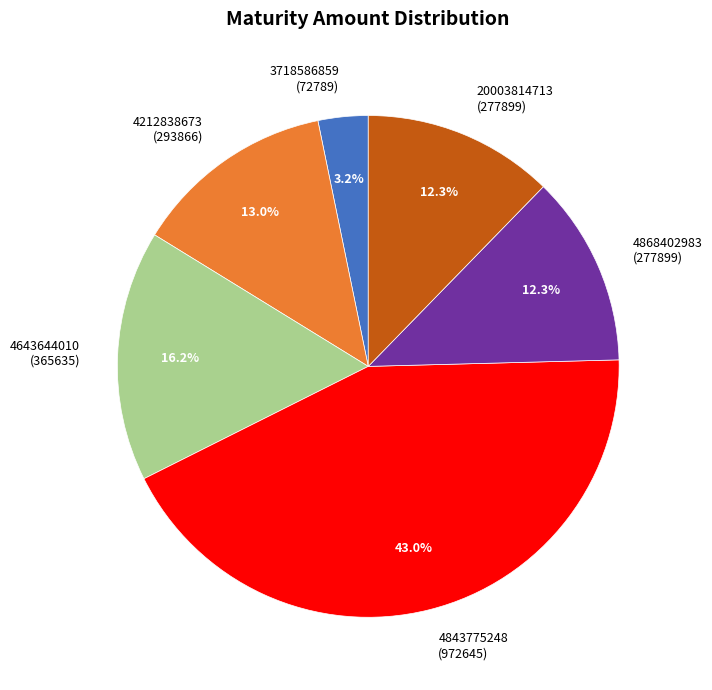

Approximately how many times larger is the value at 3718586859 compared to 20003814713?

0.3